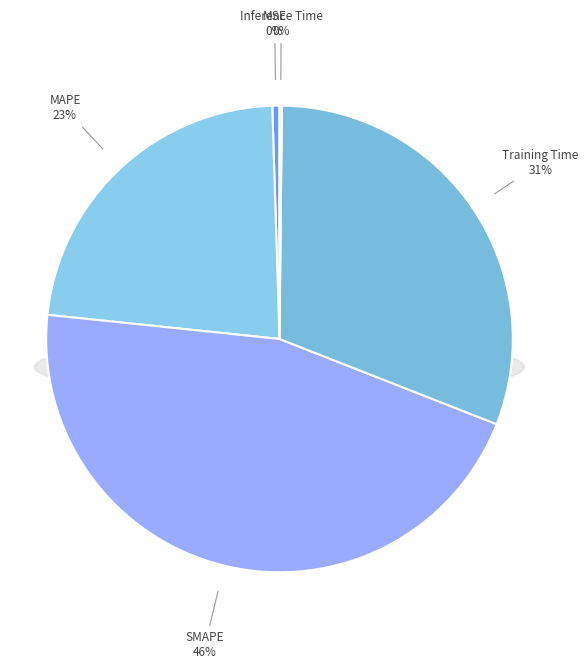

What percentage is the MAPE slice, to the nearest percent?

23%